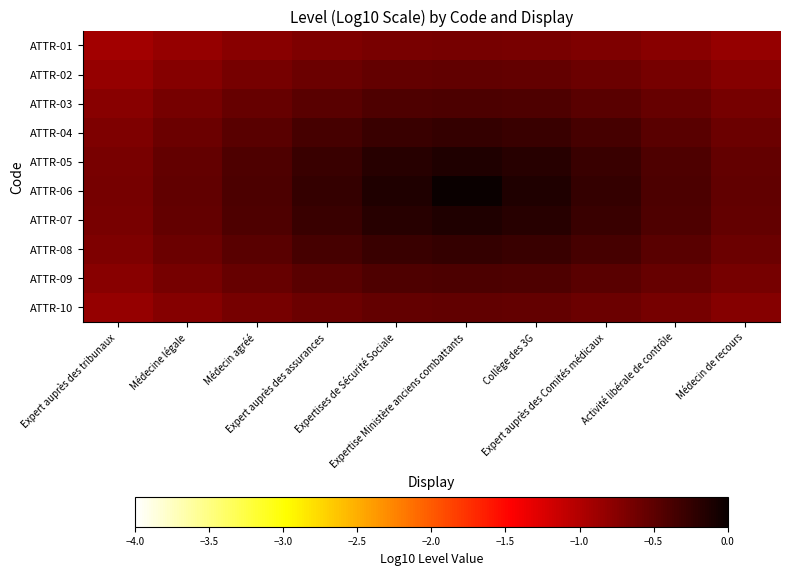

Rank the series at Expertises de Sécurité Sociale from lowest to highest value.

ATTR-01, ATTR-02, ATTR-10, ATTR-03, ATTR-09, ATTR-04, ATTR-08, ATTR-05, ATTR-07, ATTR-06